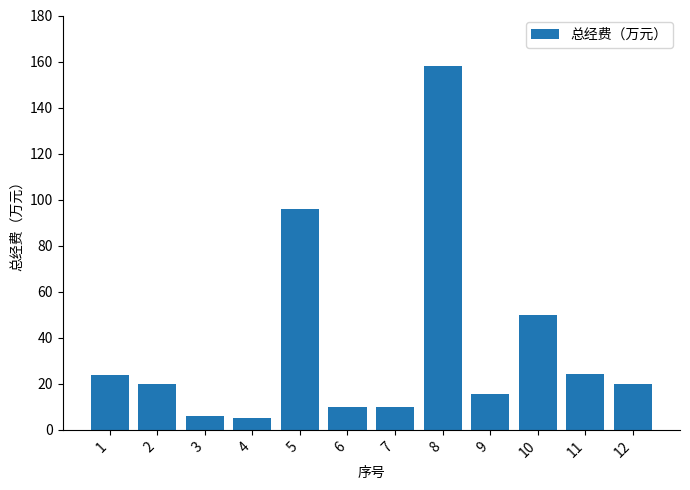

What is the change in value from 3 to 9?

+9.5